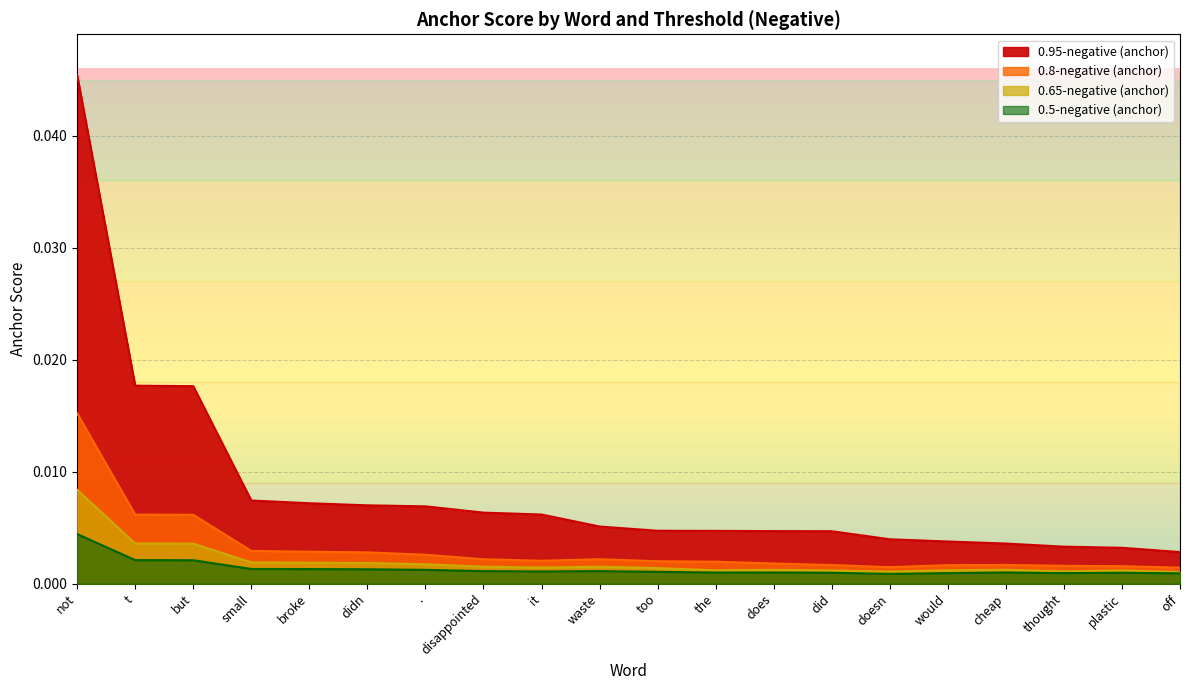

What position from the right is doesn?

6